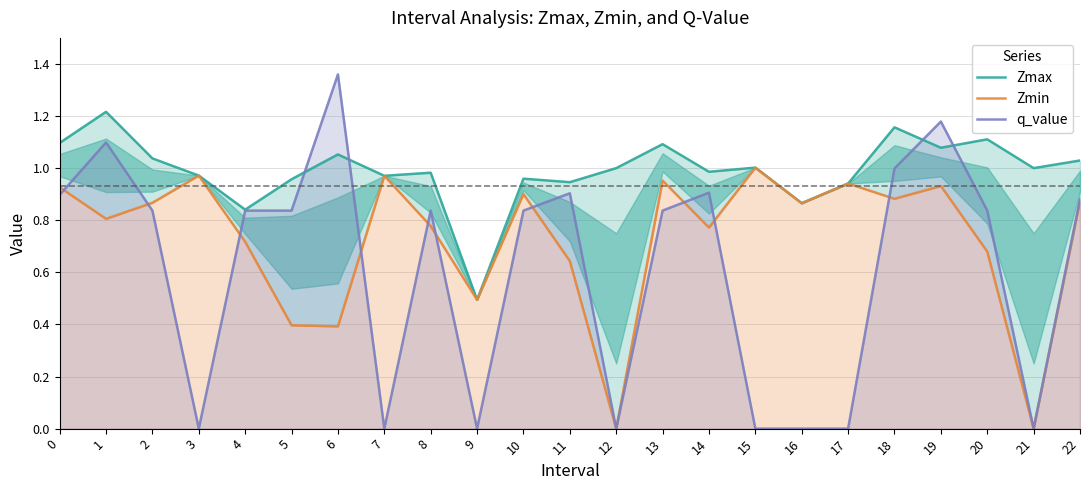

What are all the series names shown in the legend?

Zmax, Zmin, q_value